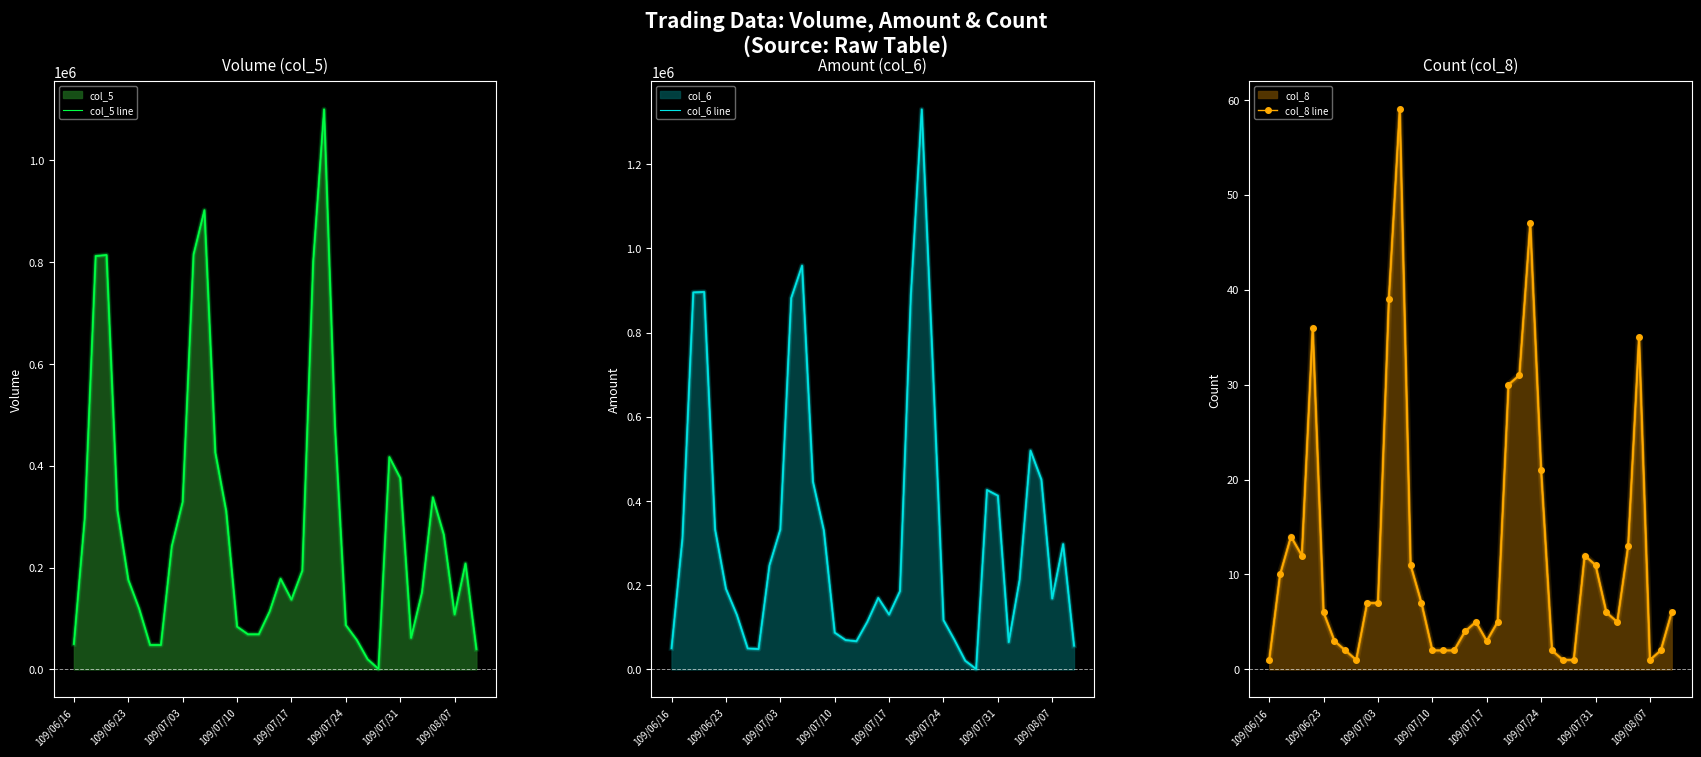

What is the lowest value of the col_5 line series?

1000